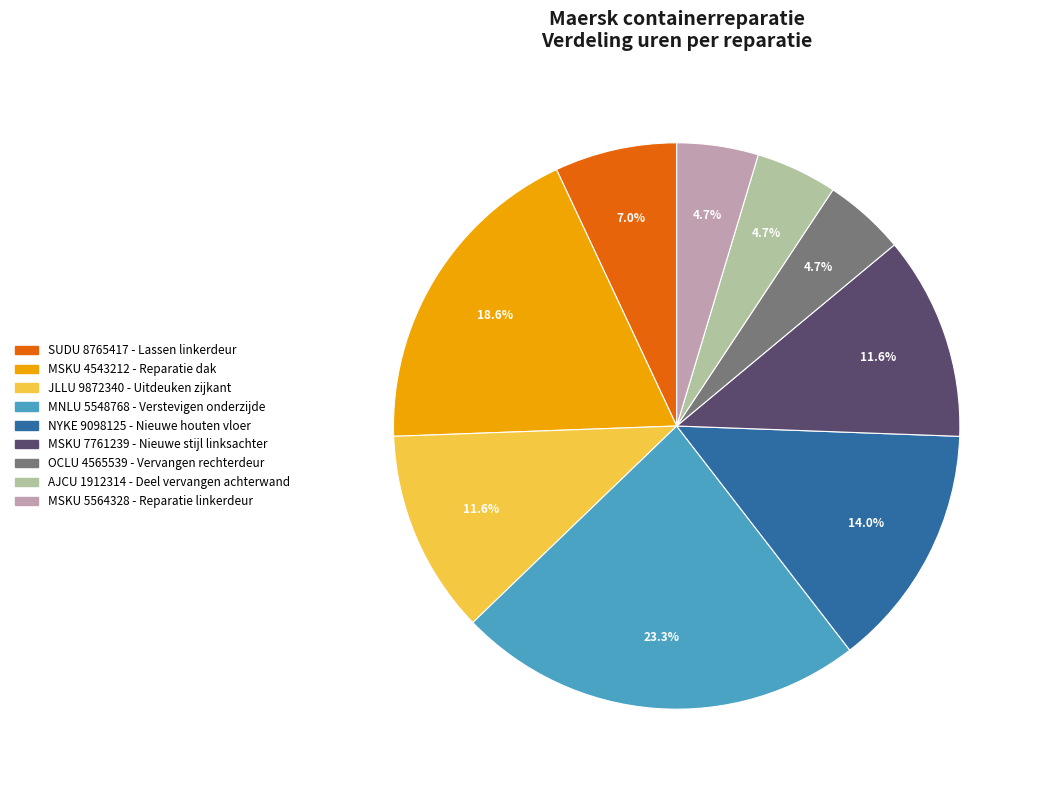

What is the ratio of the value at JLLU 9872340 - Uitdeuken zijkant to the value at OCLU 4565539 - Vervangen rechterdeur?

2.5